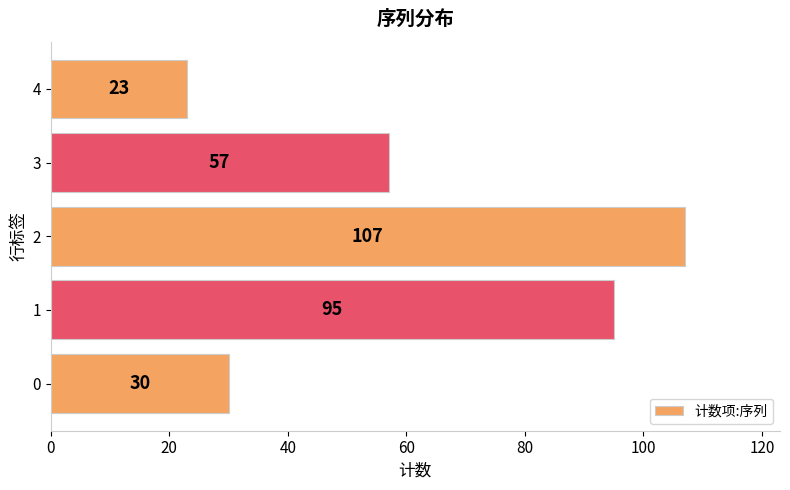

Reading bottom to top, transcribe all the data shown in this chart.

30	95	107	57	23